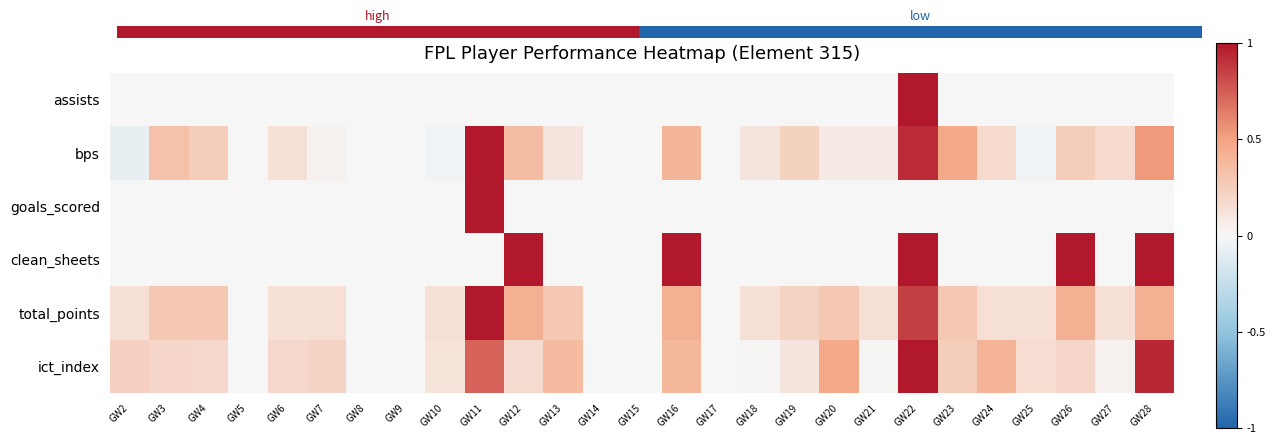

Which has a higher value, GW14 or GW15?

GW14